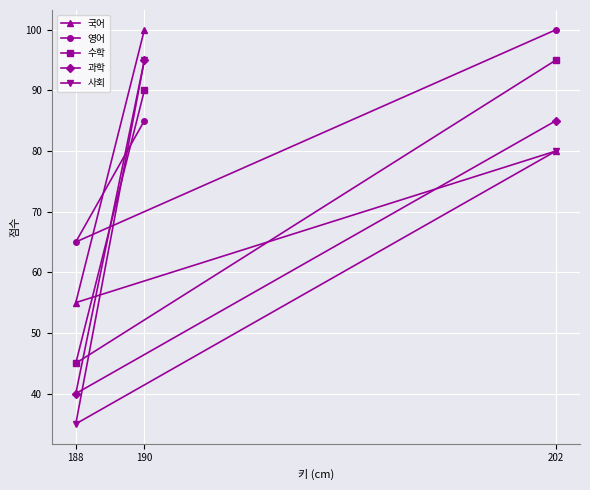

What is the maximum value shown in the chart?

100